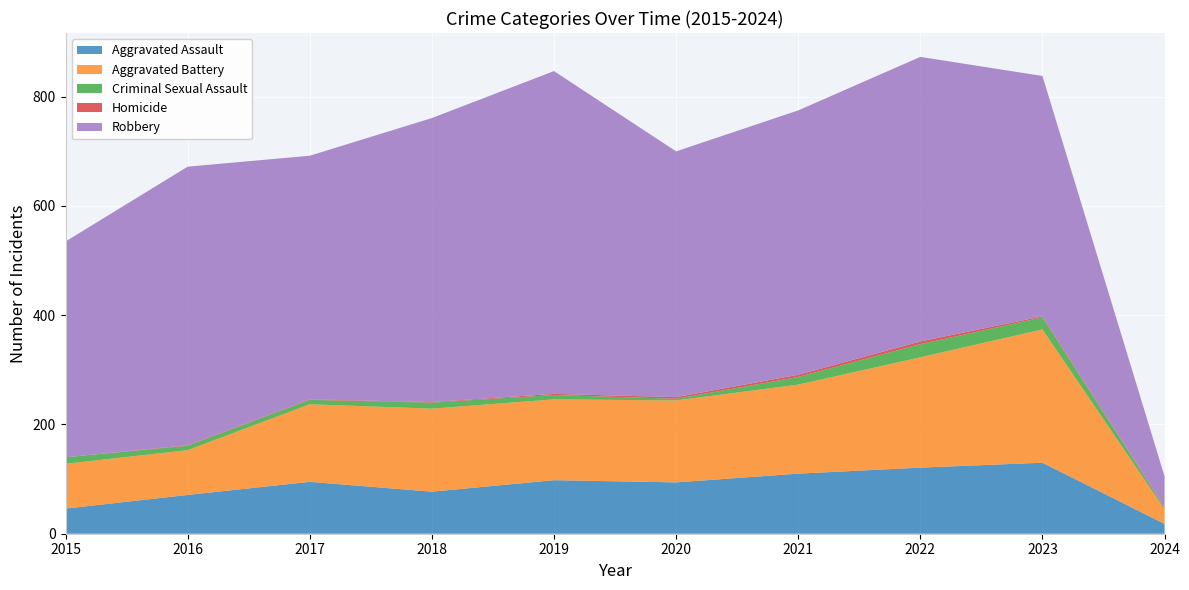

Reading left to right, what are all the values shown in this chart?

Aggravated Assault: 2015=46	2016=71	2017=95	2018=77	2019=98	2020=94	2021=110	2022=121	2023=130	2024=18
Aggravated Battery: 2015=82	2016=82	2017=142	2018=152	2019=148	2020=150	2021=163	2022=202	2023=244	2024=27
Criminal Sexual Assault: 2015=12	2016=8	2017=8	2018=11	2019=8	2020=3	2021=14	2022=24	2023=22	2024=3
Homicide: 2015=0	2016=1	2017=1	2018=1	2019=2	2020=3	2021=4	2022=5	2023=2	2024=1
Robbery: 2015=395	2016=510	2017=446	2018=520	2019=591	2020=450	2021=484	2022=521	2023=440	2024=56